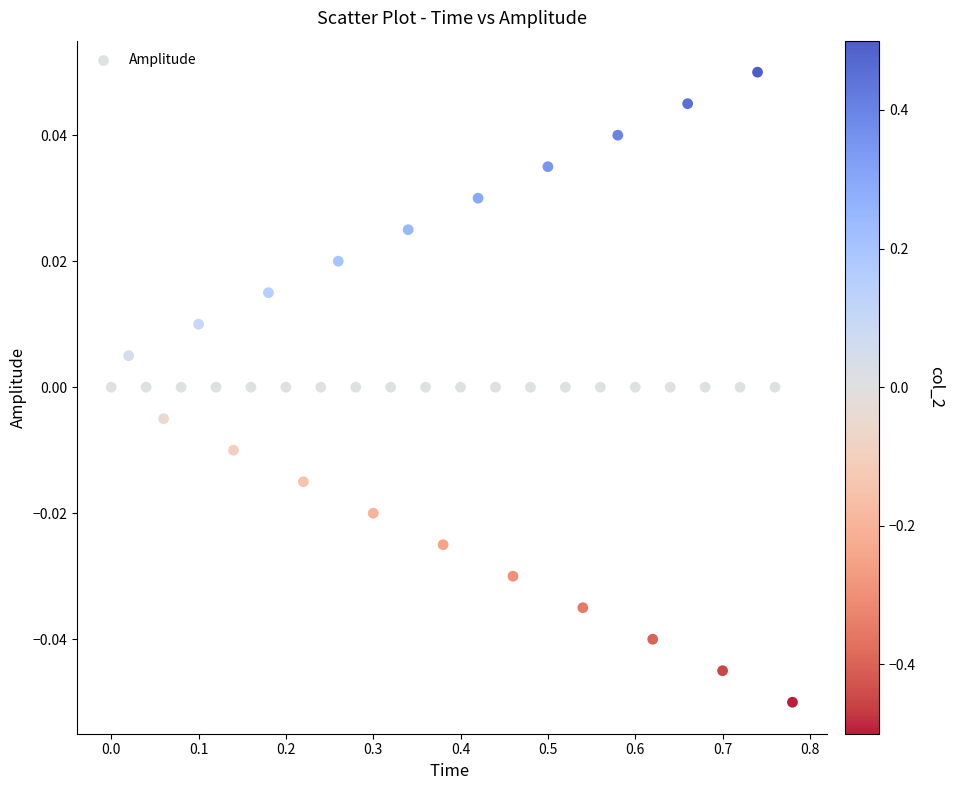

What is the range of X values (max minus min)?

0.8